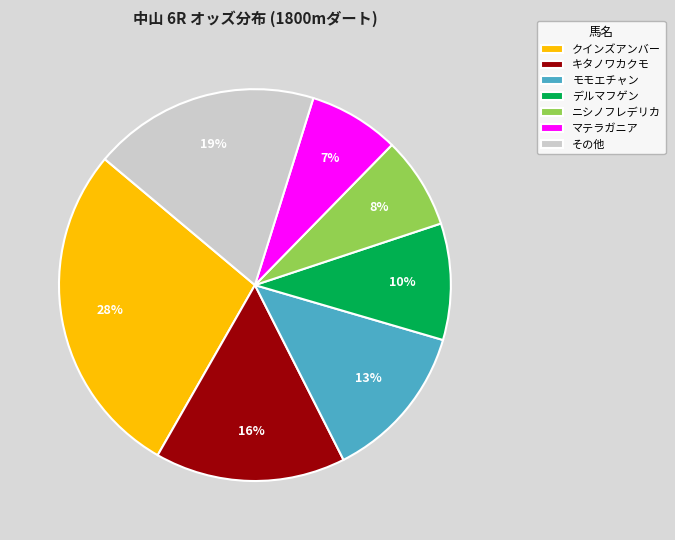

True or false: ニシノフレデリカ accounts for 8% of the total.

True